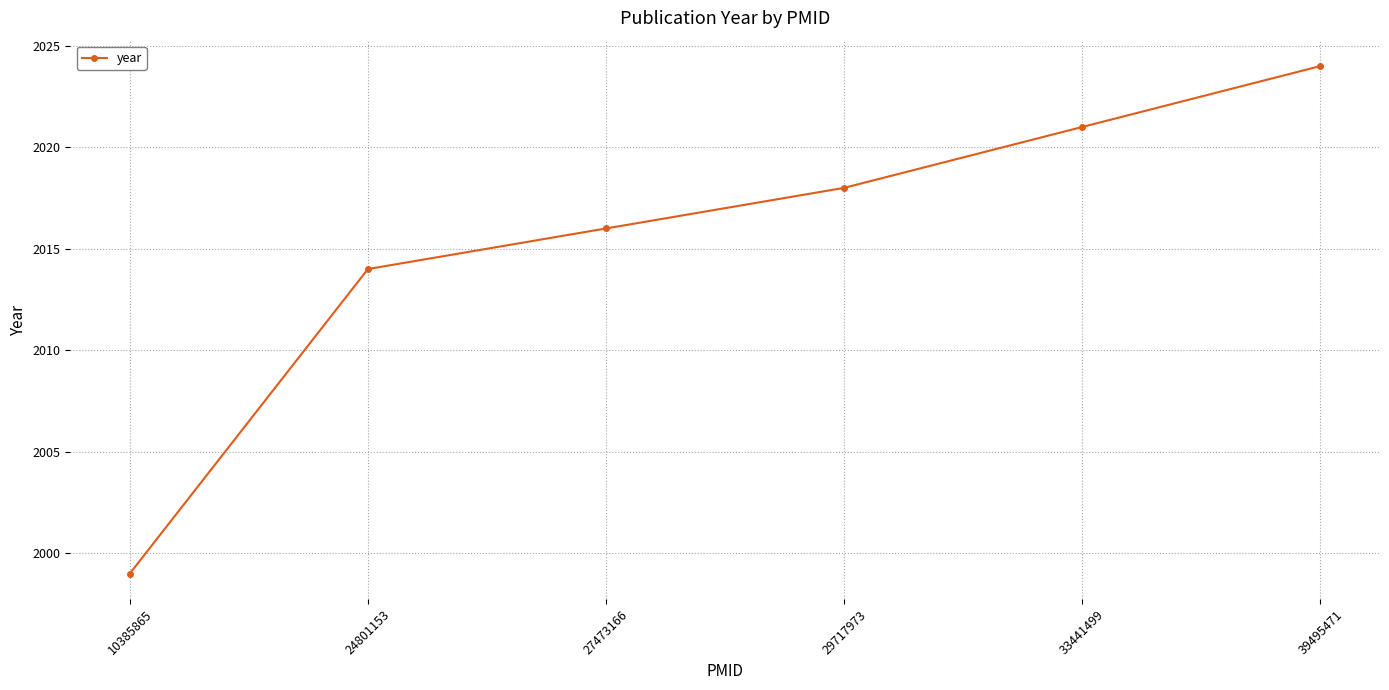

What is the value of the 6th point from the left?

2024